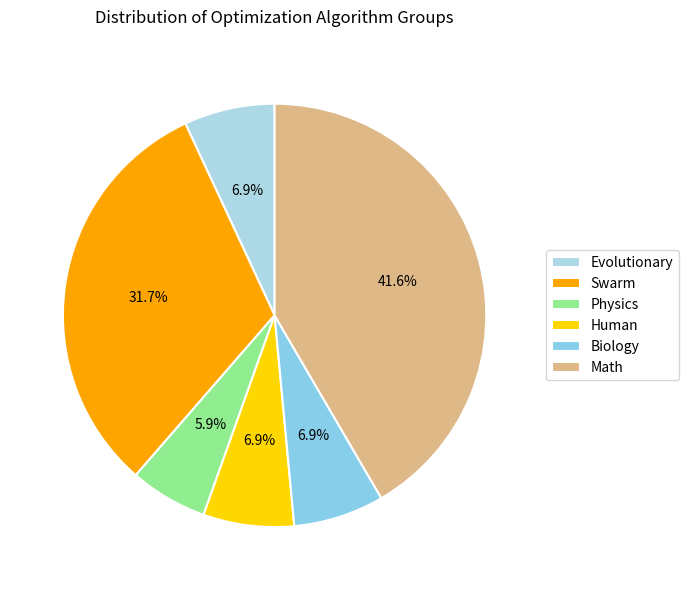

What percentage is the Human slice, to the nearest percent?

7%